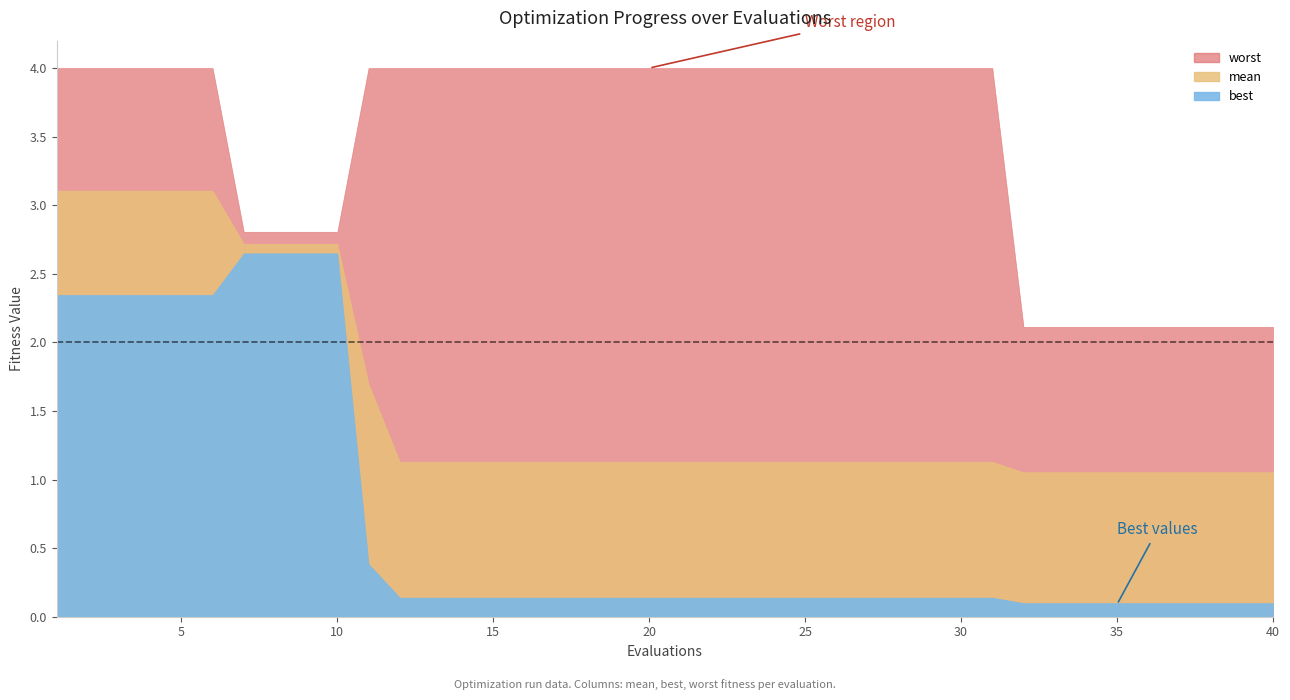

What is the difference between the maximum and minimum values in the best series?

2.6